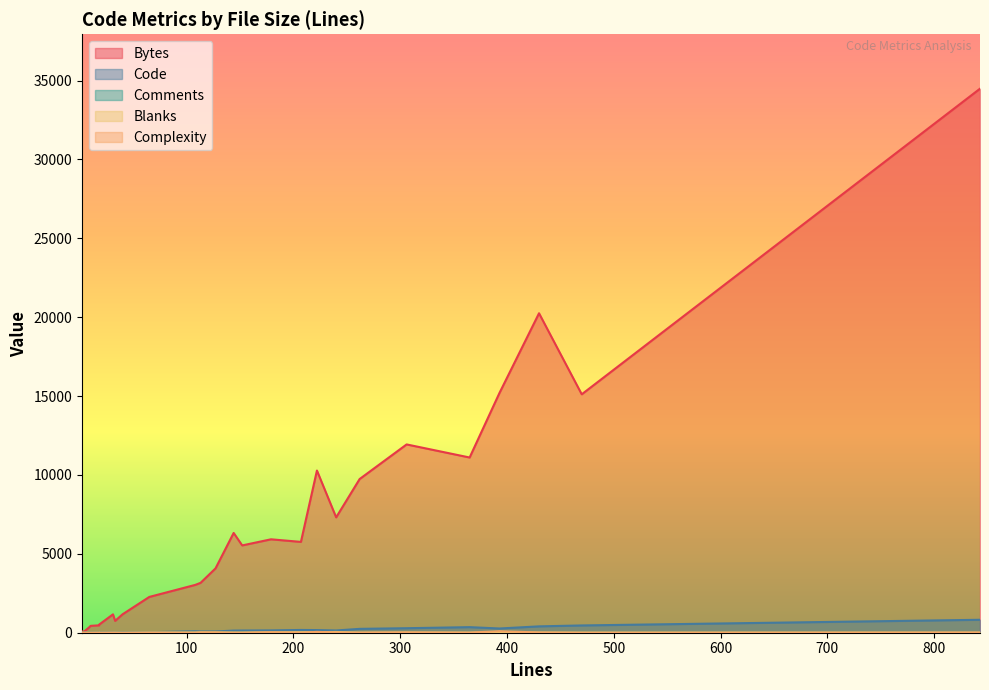

The value of Blanks at 10 is 25. True or false?

False